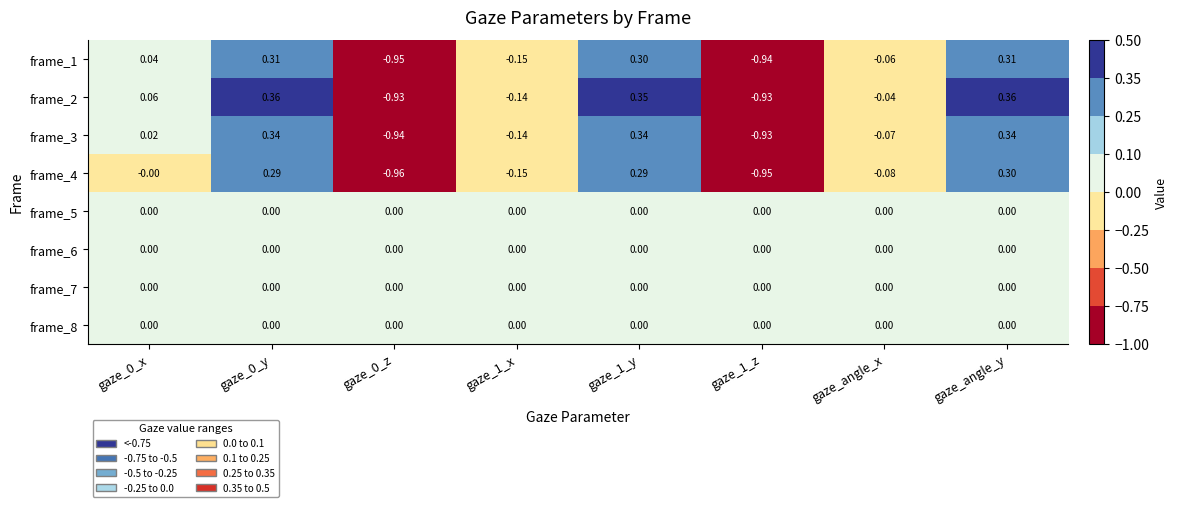

At which category is the sum across all series the highest?

gaze_angle_y